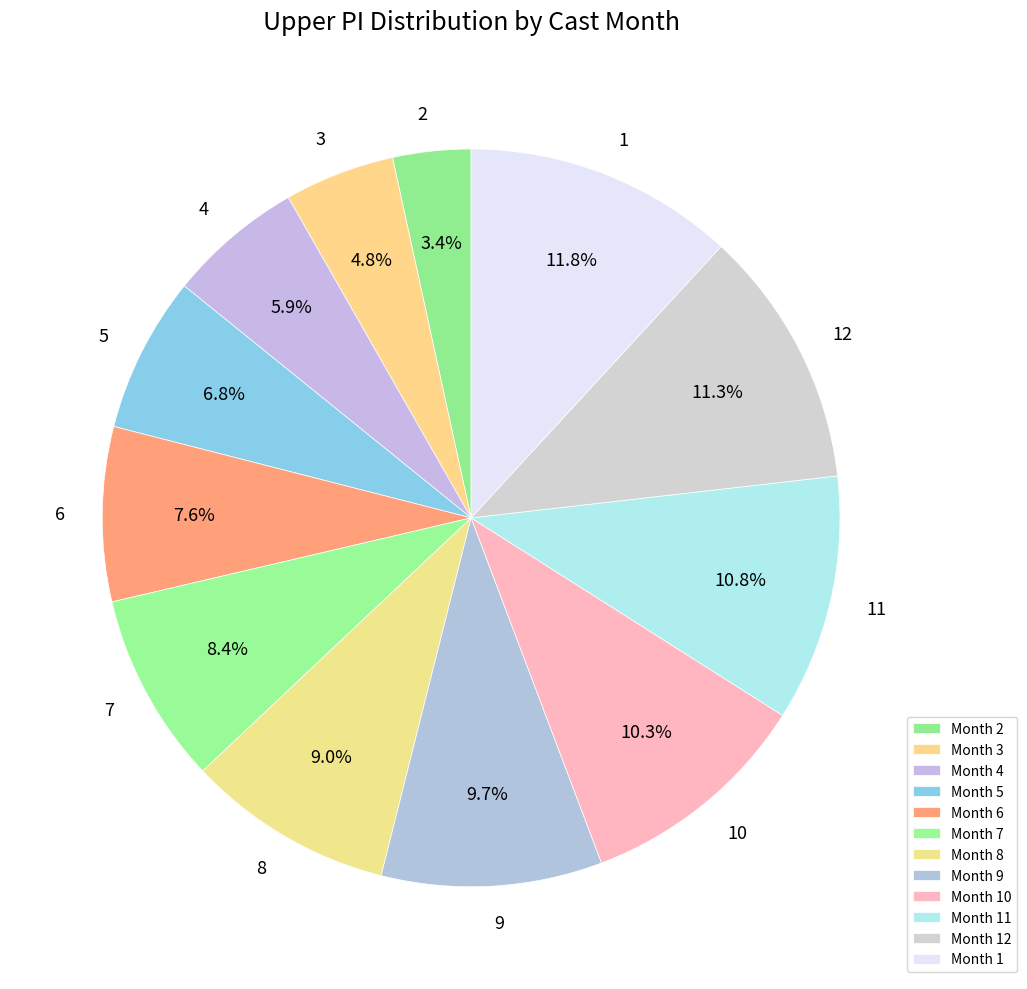

Is there a majority slice in this chart?

No